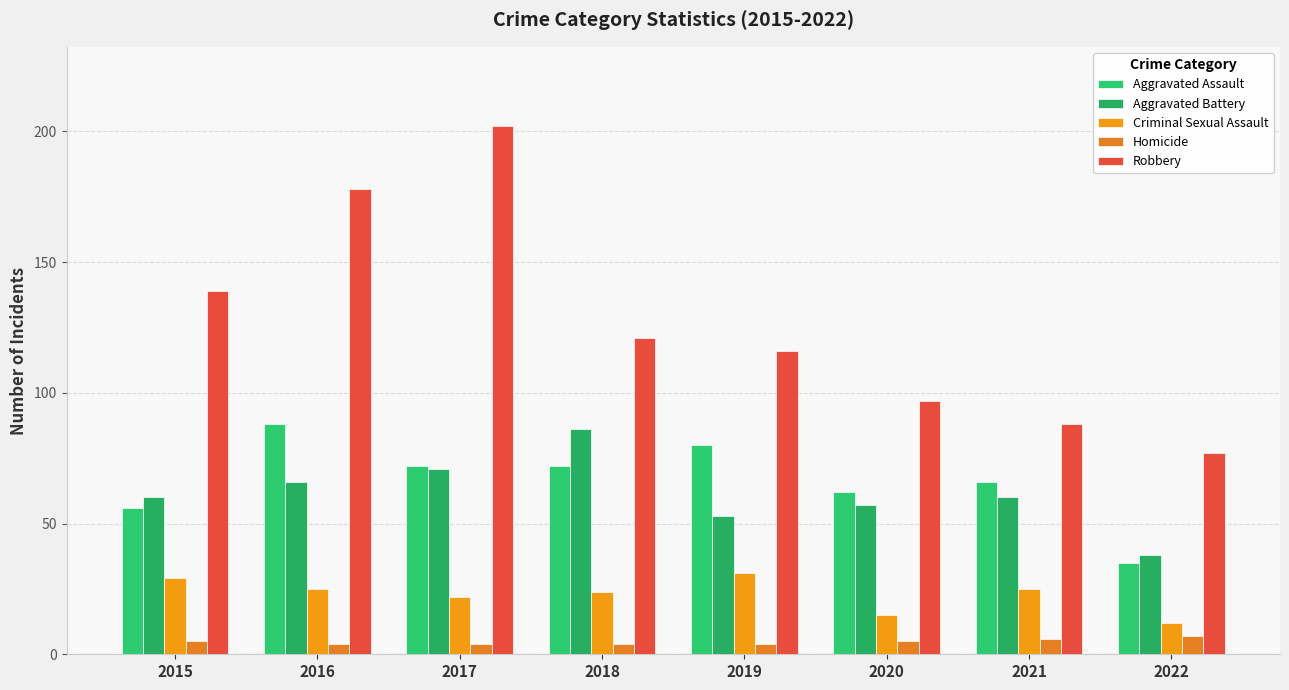

Which series has the largest total across all categories?

Robbery